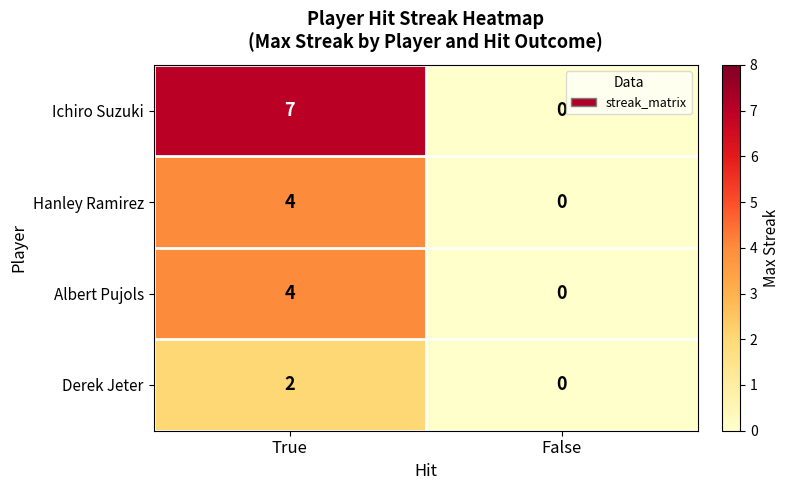

At which label is Ichiro Suzuki closest to 3?

False